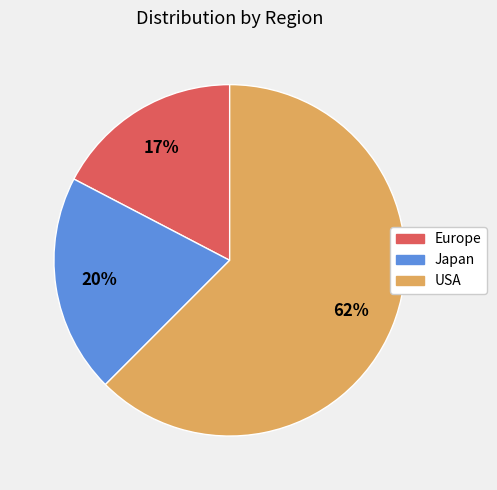

Rank the categories by value from lowest to highest.

Europe, Japan, USA